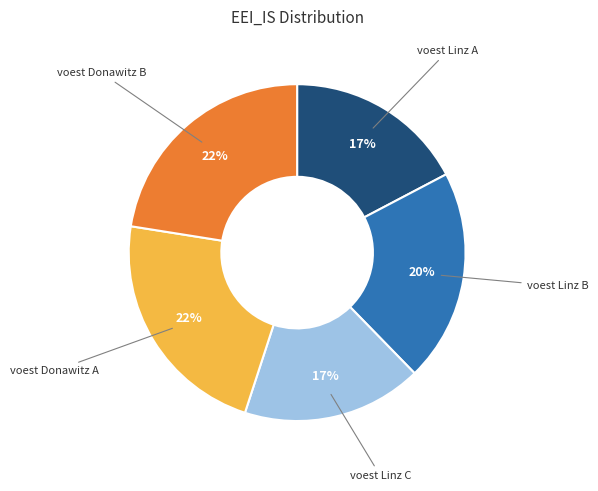

Is it true that voest Donawitz B is 31% of the pie?

False